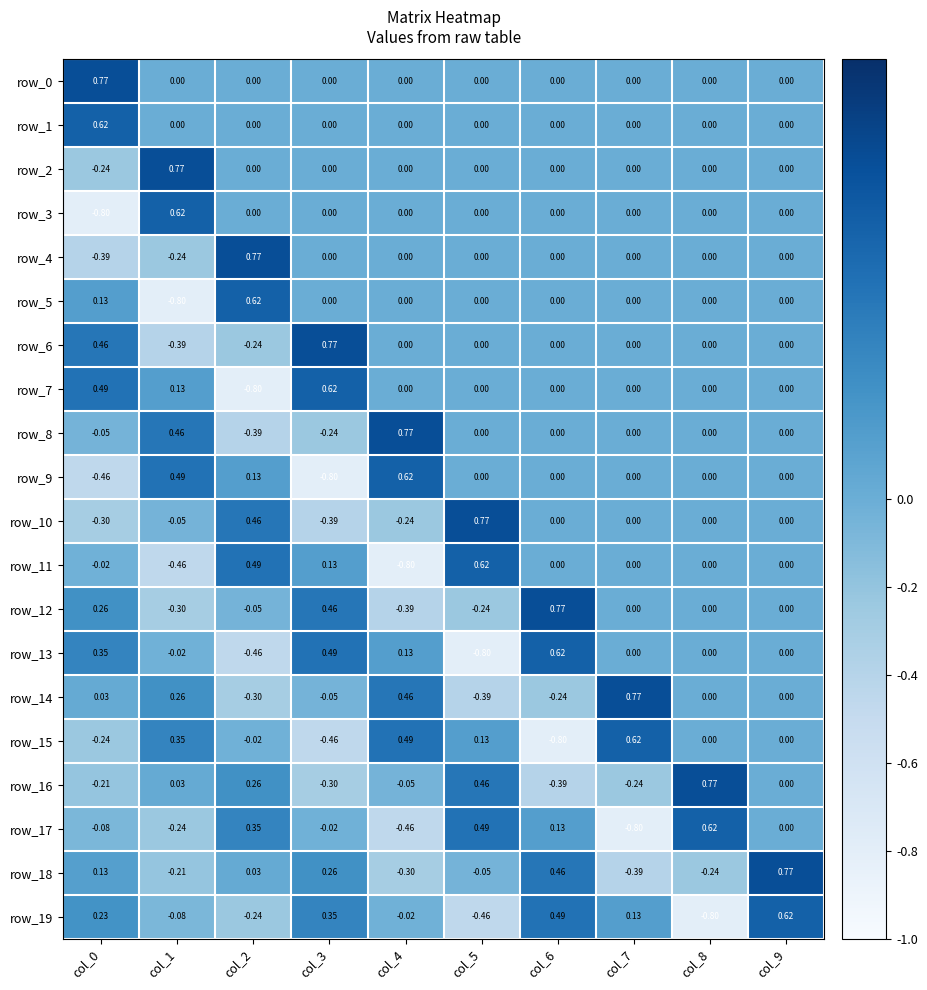

Is the value of row_1 at col_1 greater than the value of row_6 at col_3?

No